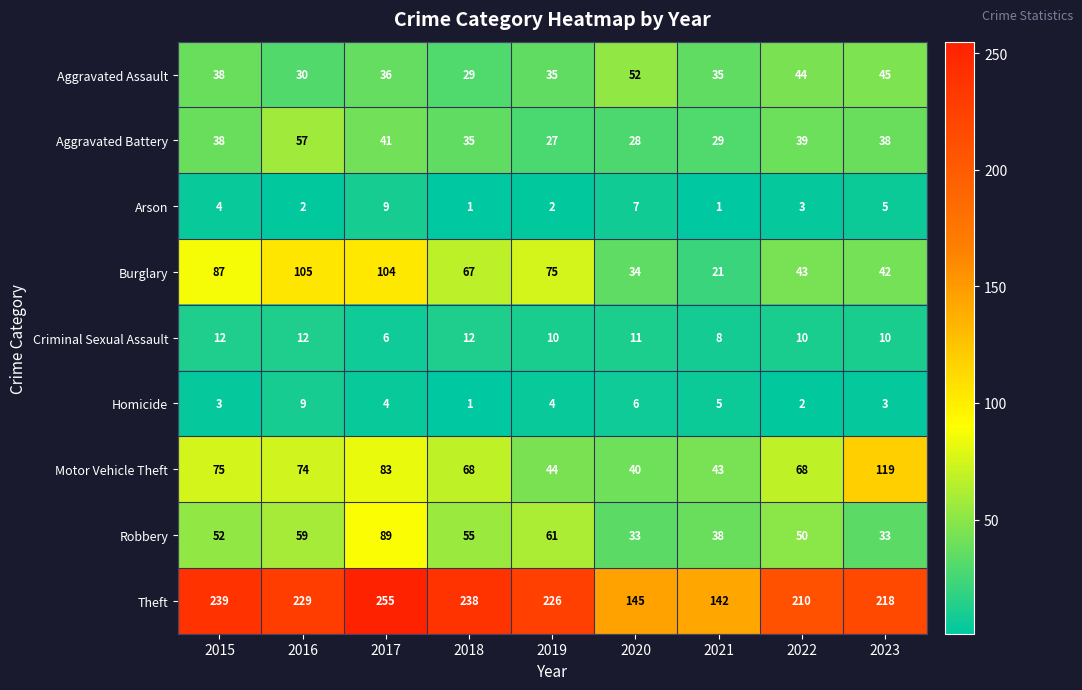

What is the difference between the maximum and minimum values in the Aggravated Battery series?

30